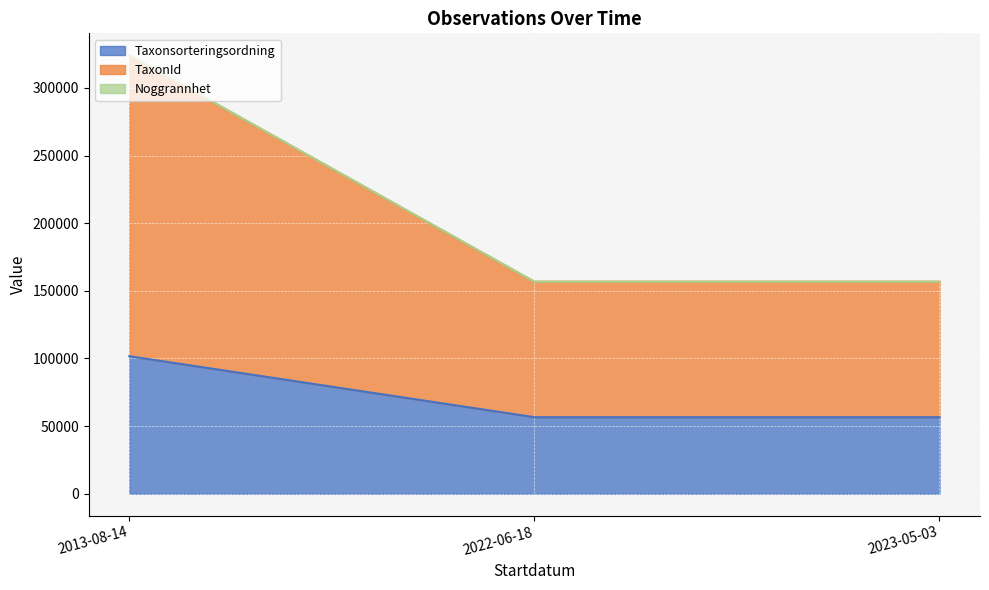

True or false: Taxonsorteringsordning has a value of 101680 at 2013-08-14.

True